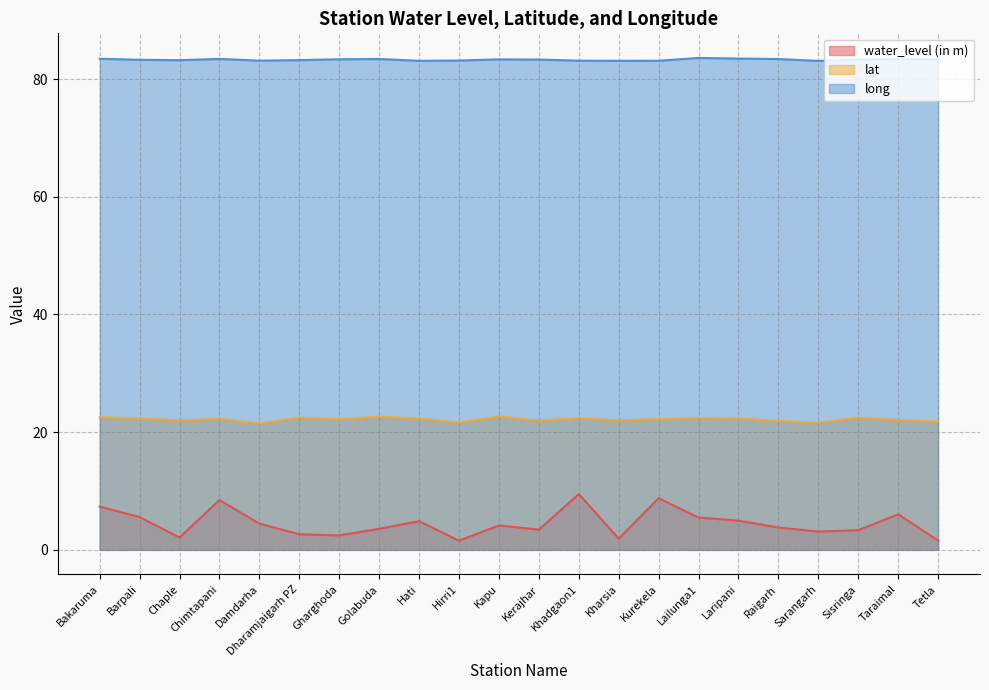

Is it true that long equals 83.1 at Sarangarh?

True